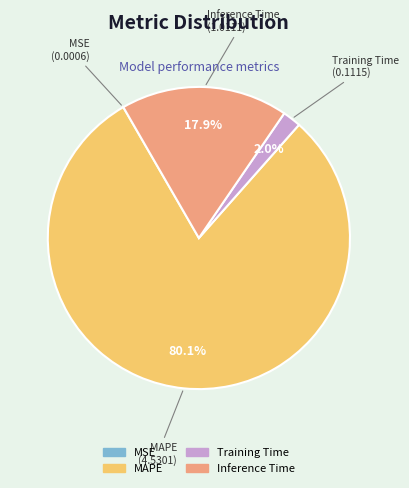

What is the largest slice in the pie chart?

MAPE